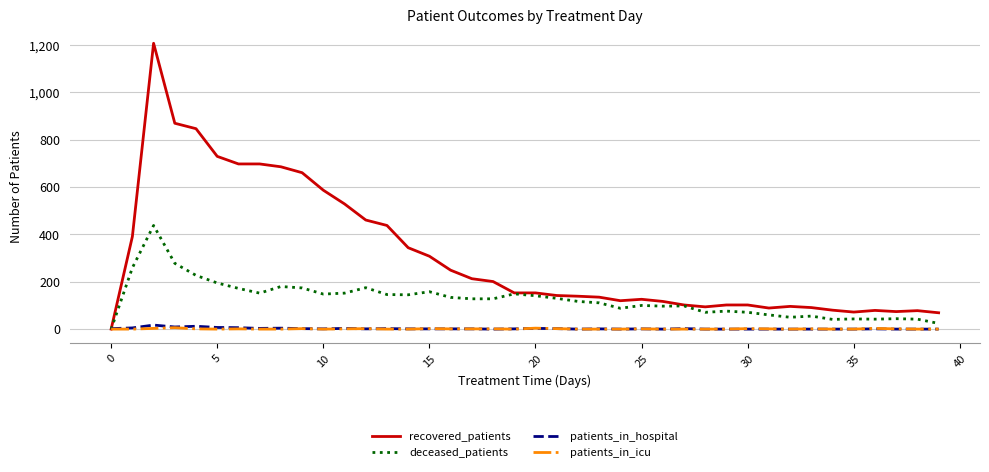

True or false: deceased_patients has more than 1 interior local peaks.

True